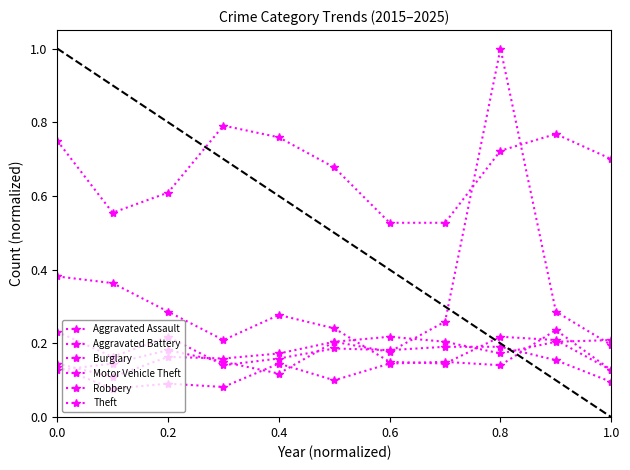

Which series has the widest spread of values?

Motor Vehicle Theft